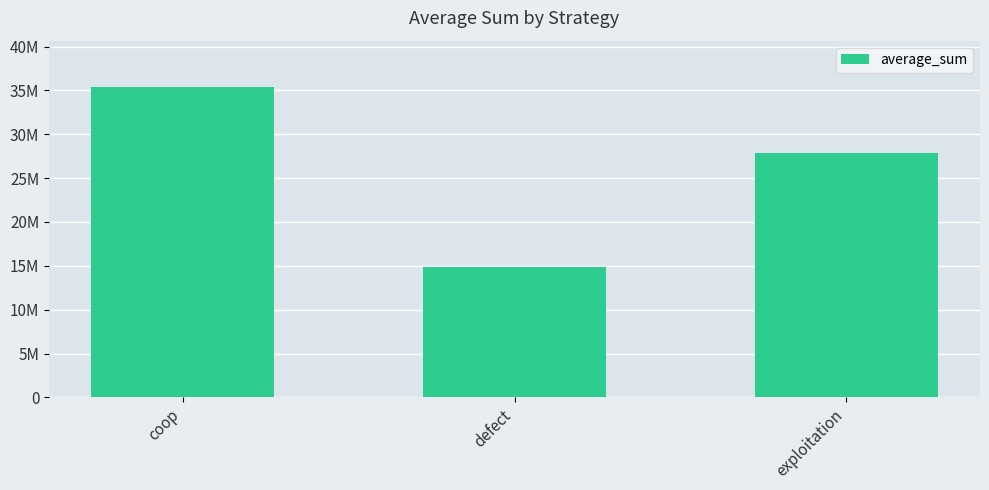

What is the maximum value shown in the chart?

35365370